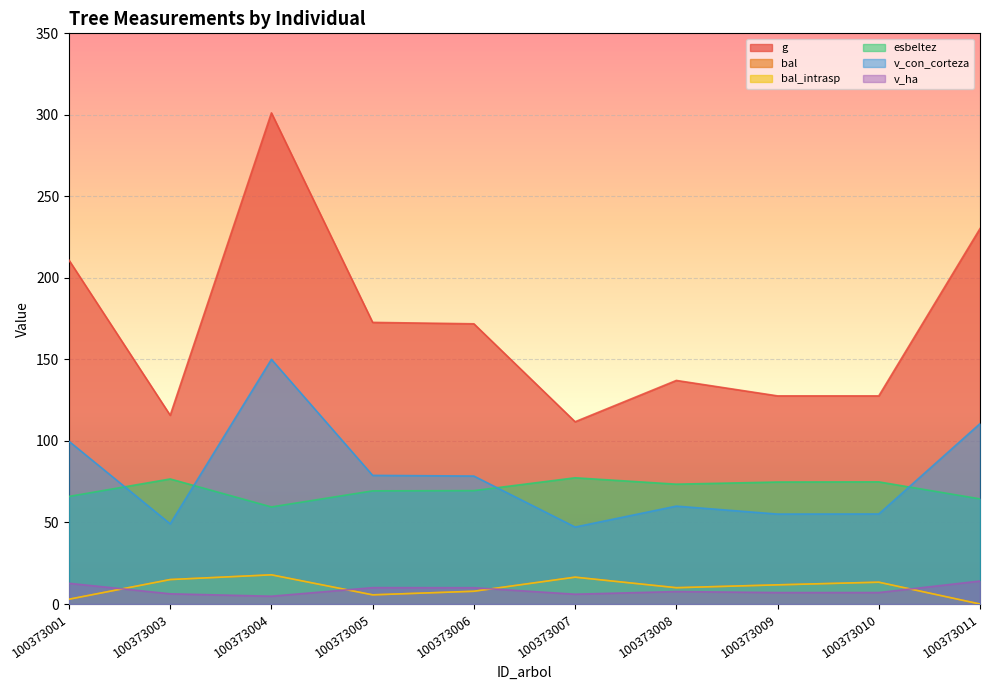

How many lines are shown in the chart?

6